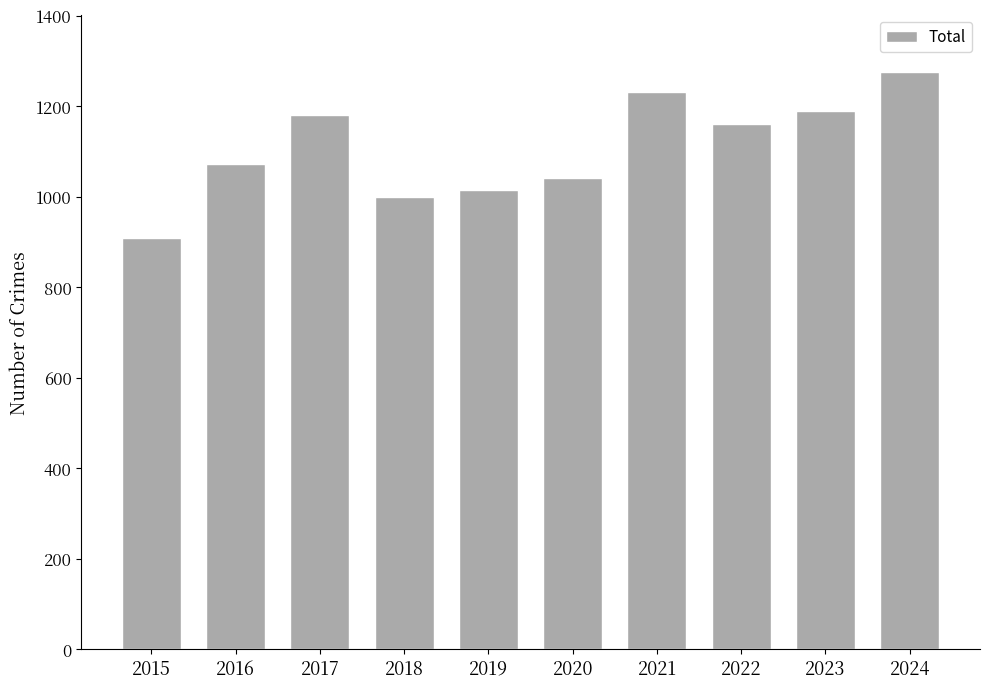

At which category does the chart reach its minimum across all series?

2015